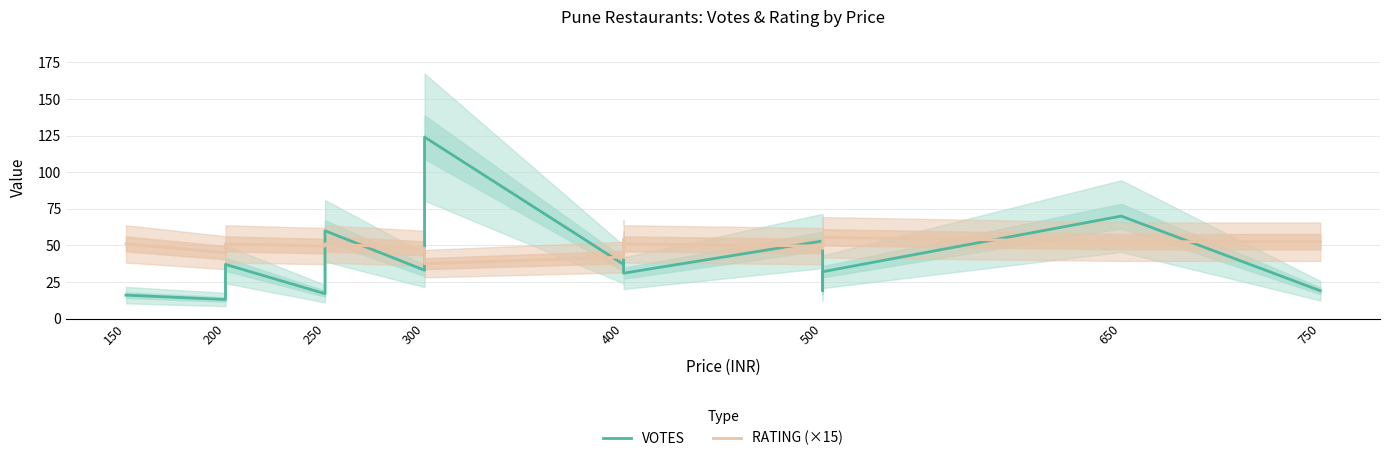

How many lines are shown in the chart?

2